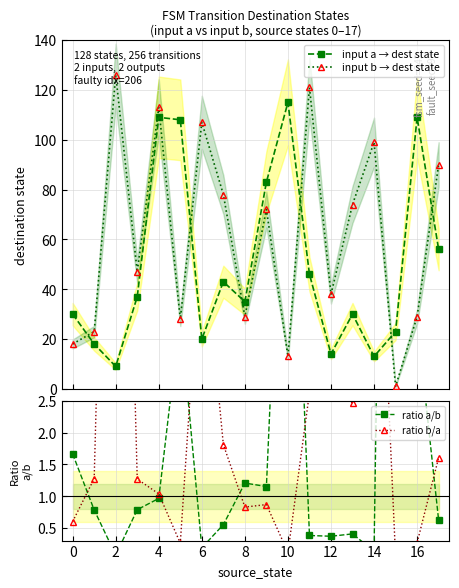

What is the difference between the second highest and minimum values in the input a → dest state series?

100